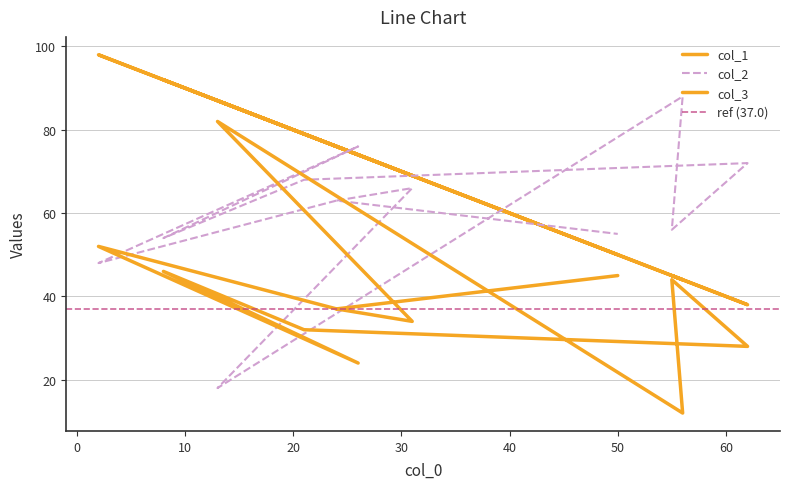

Where is col_3 nearest to the value 47?

8